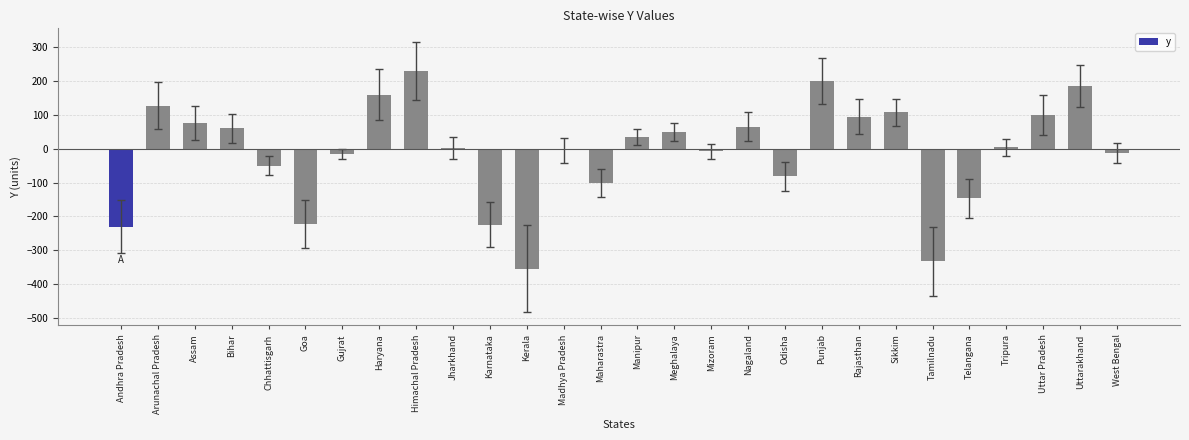

How many bars are there in total?

28